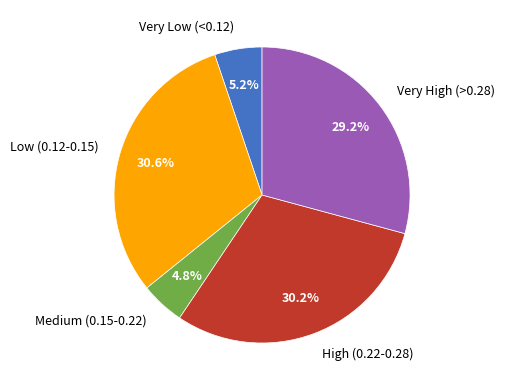

Do Medium (0.15-0.22) and High (0.22-0.28) together represent more than half of the pie?

No